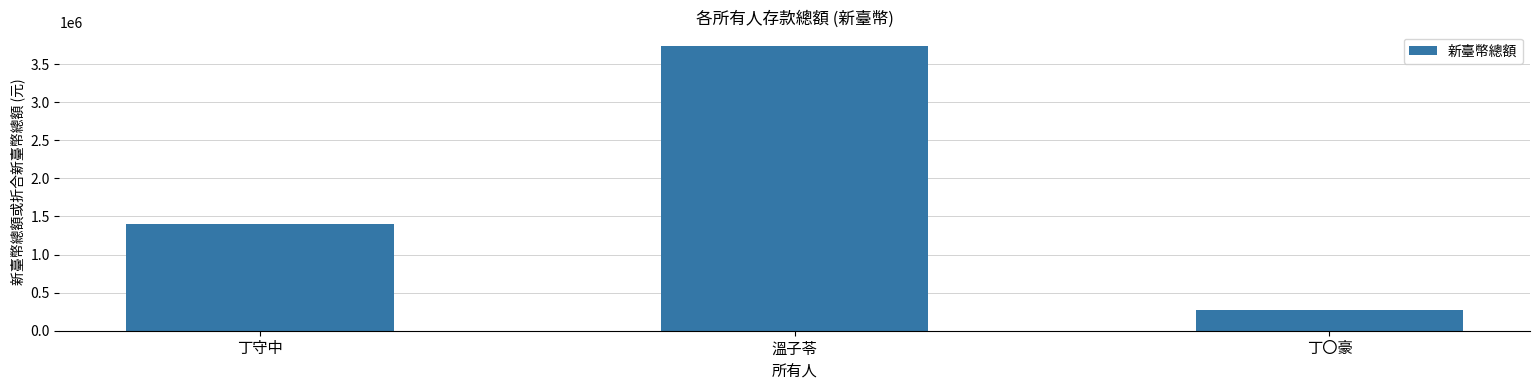

What is the label of the 1st bar from the left?

丁守中